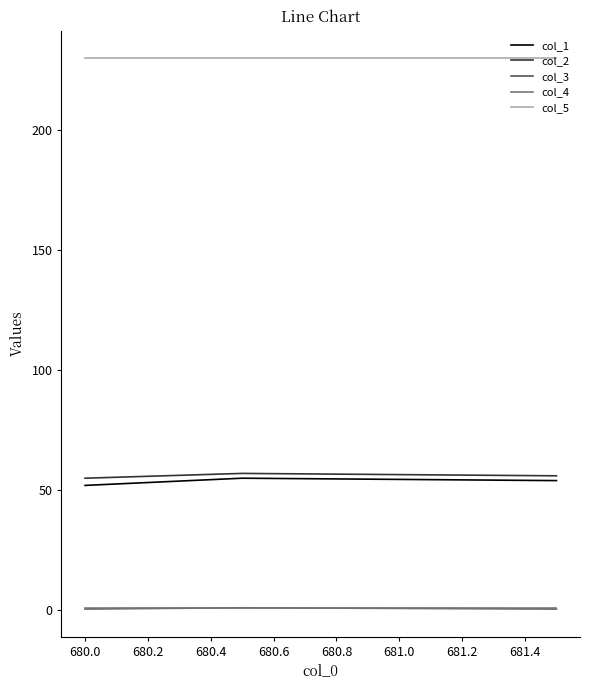

Which series has the largest total across all categories?

col_5